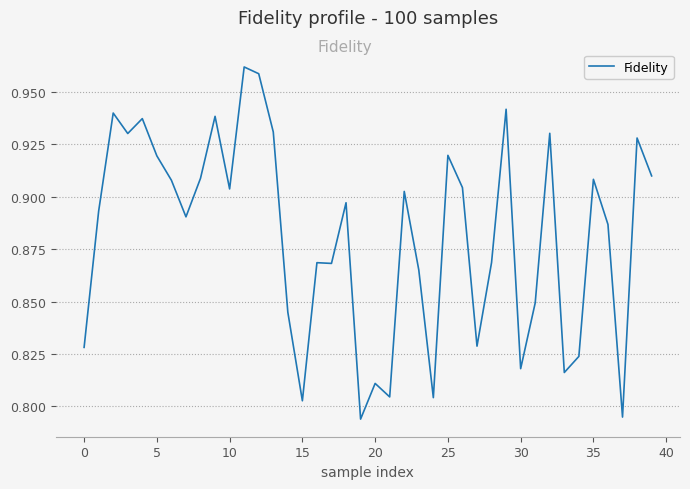

The chart shows a value of 0.4 at 25. True or false?

False